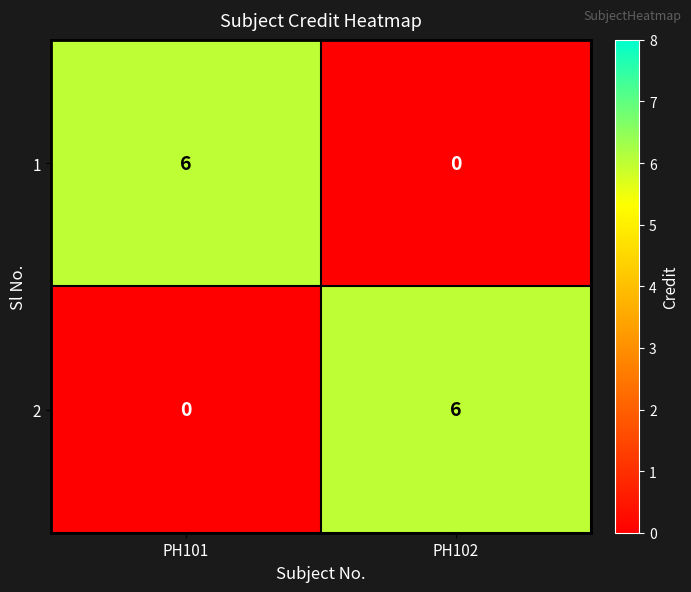

Which category has the lowest value in the 2 series?

PH101